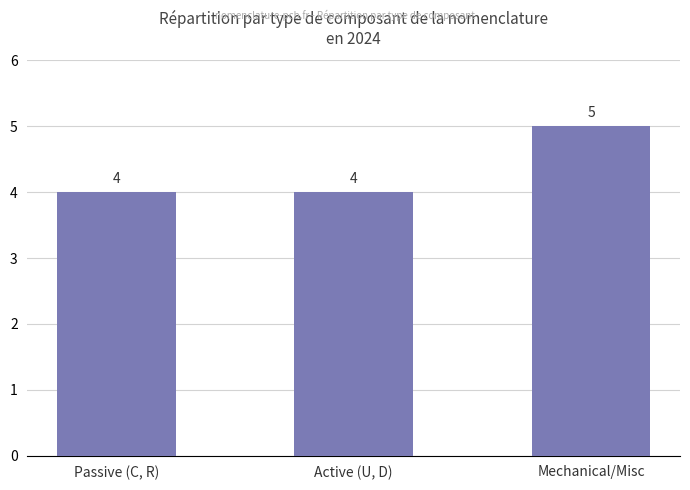

How many data points does each series have?

3